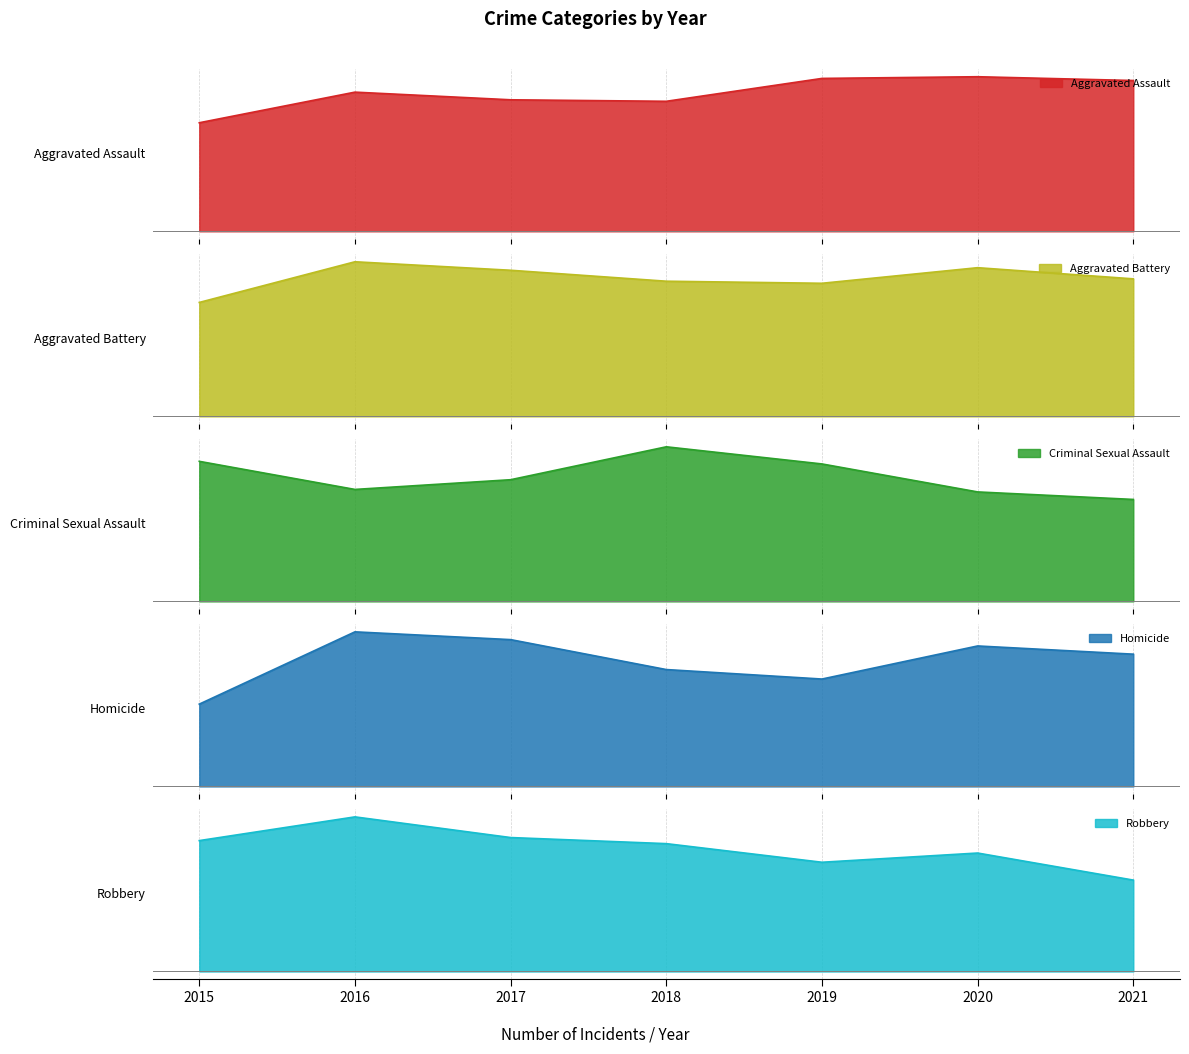

At which category does Robbery reach its first local peak?

2016